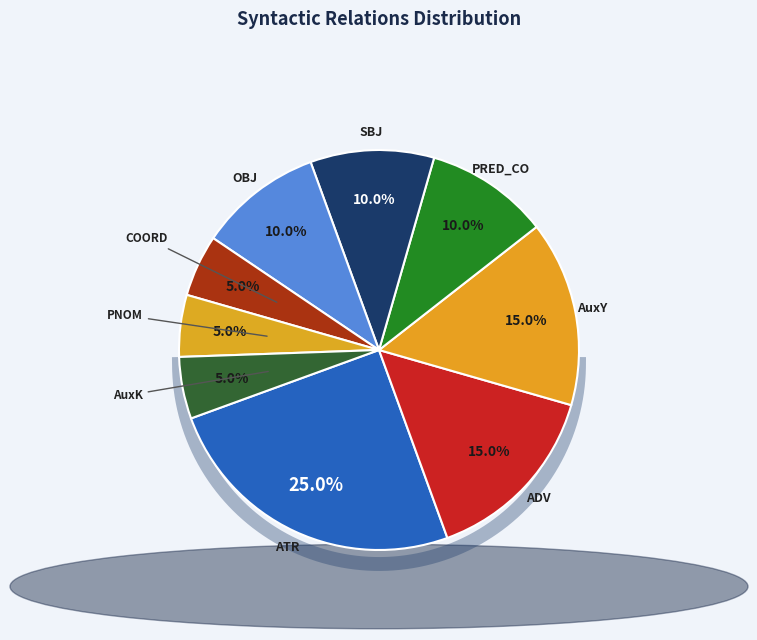

Which has a higher value, OBJ or PNOM?

OBJ